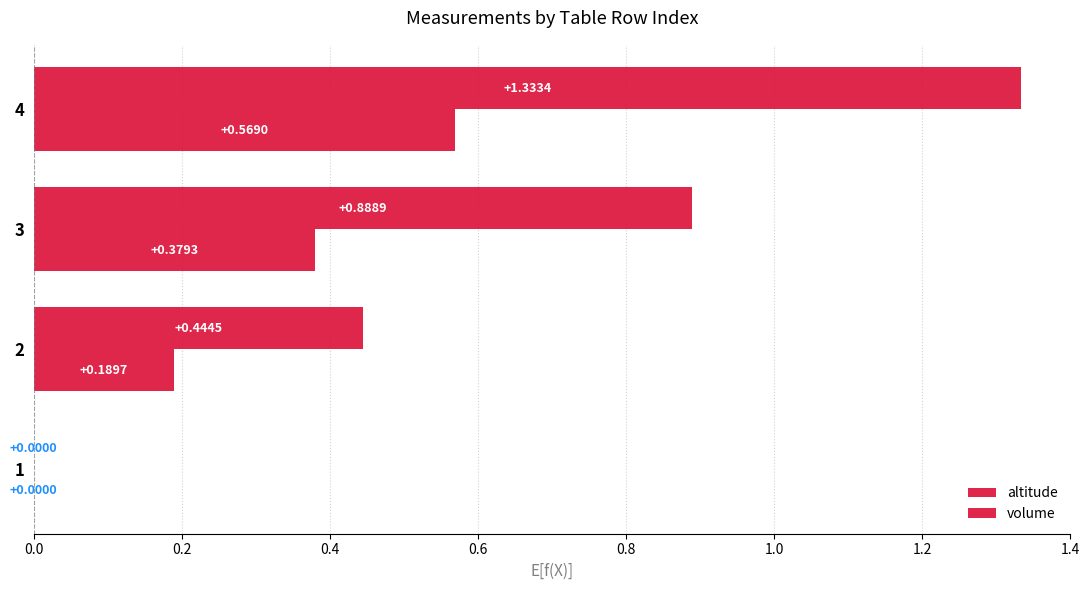

How many data points in volume are above 0?

3